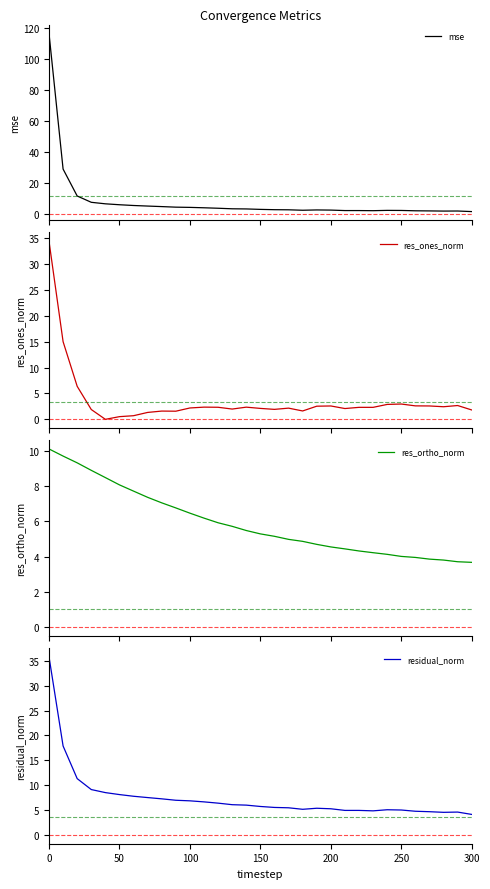

In residual_norm, how many points are lower than both neighbors (excluding endpoints)?

3